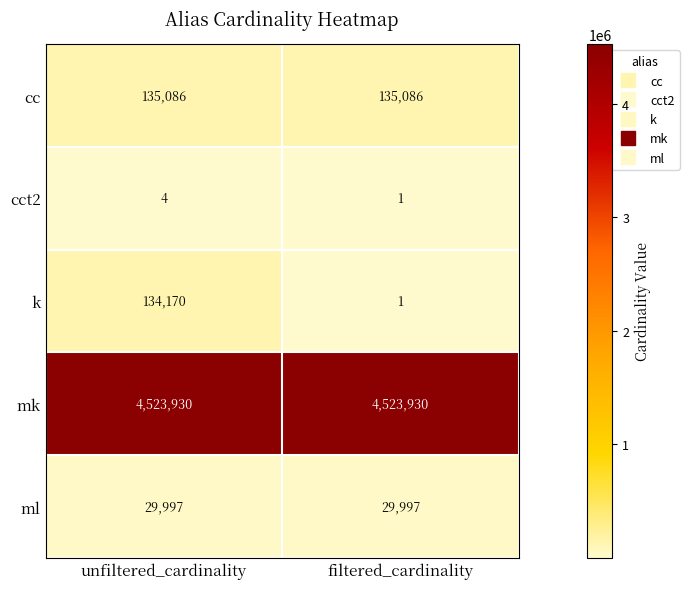

Is it true that cc equals 135086 at unfiltered_cardinality?

True